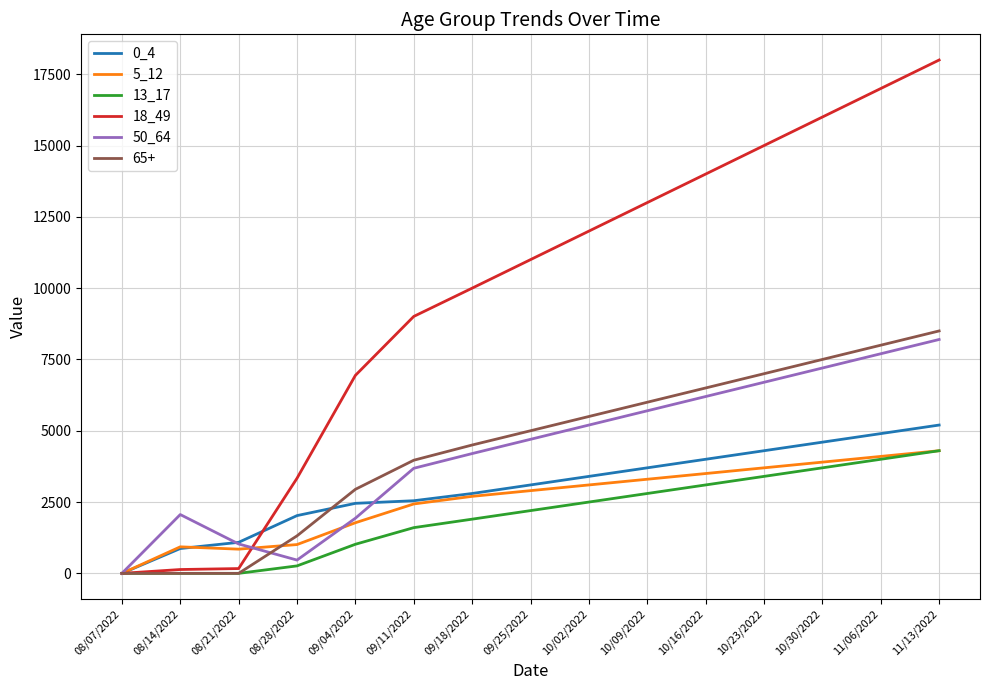

Which label corresponds to the largest value in the chart?

11/13/2022